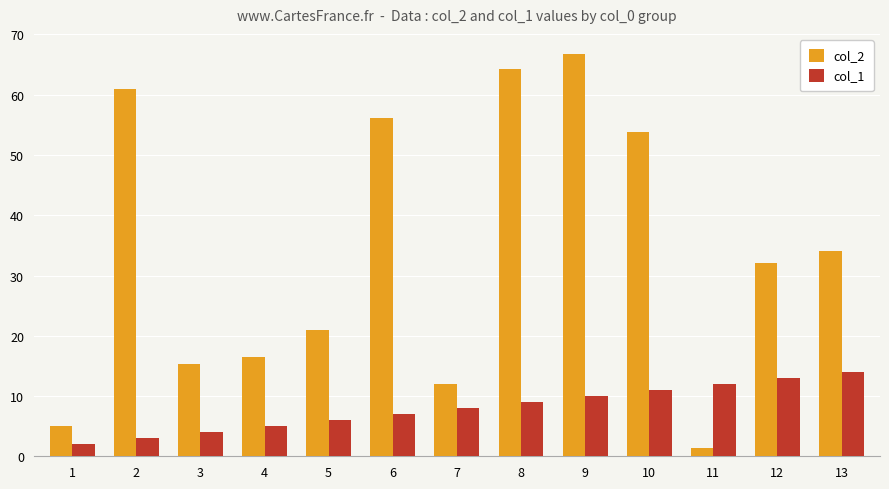

True or false: col_1 has a value of 8.0 at 7.

True